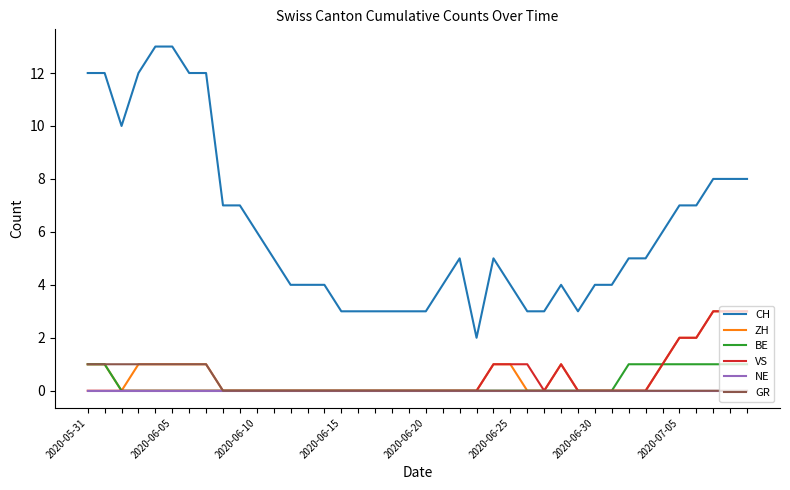

True or false: ZH and CH intersect in this chart.

False